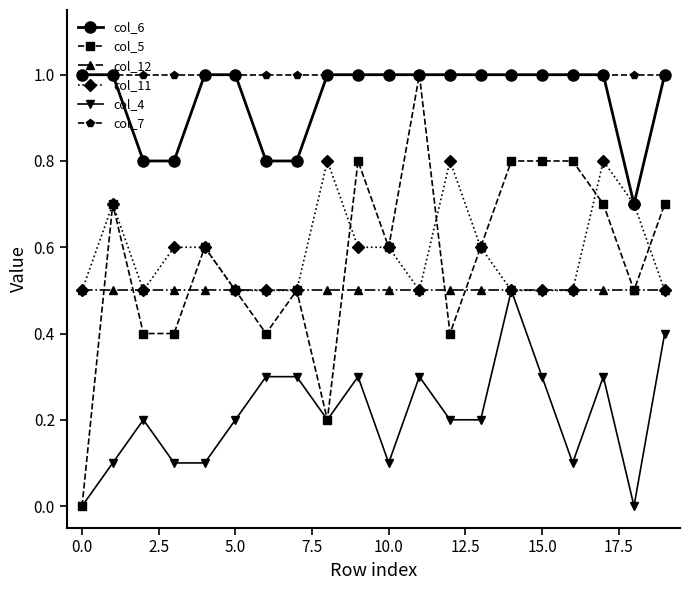

Which series has the widest spread of values?

col_5